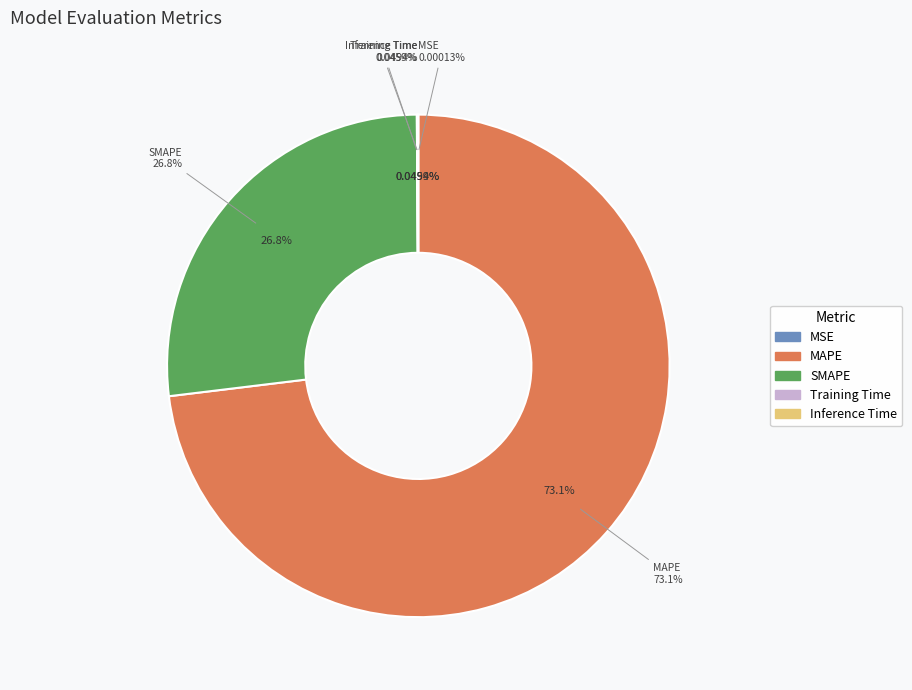

To the nearest percent, what is the average slice percentage?

20%